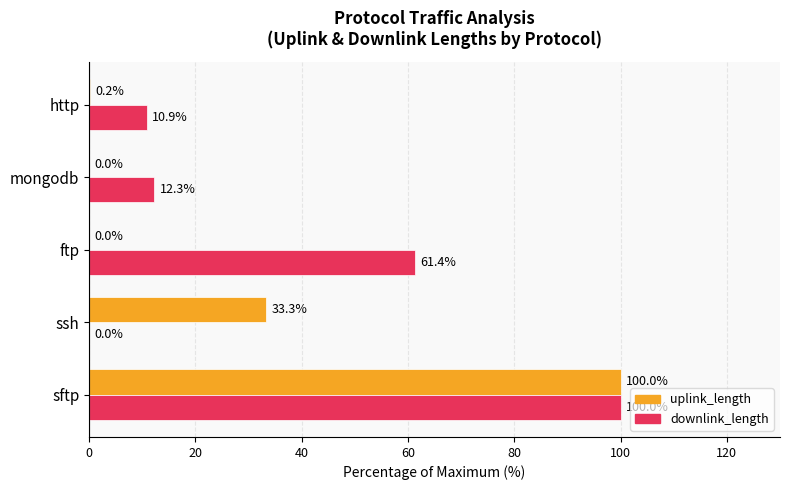

Is it true that uplink_length equals 18.9 at ssh?

False